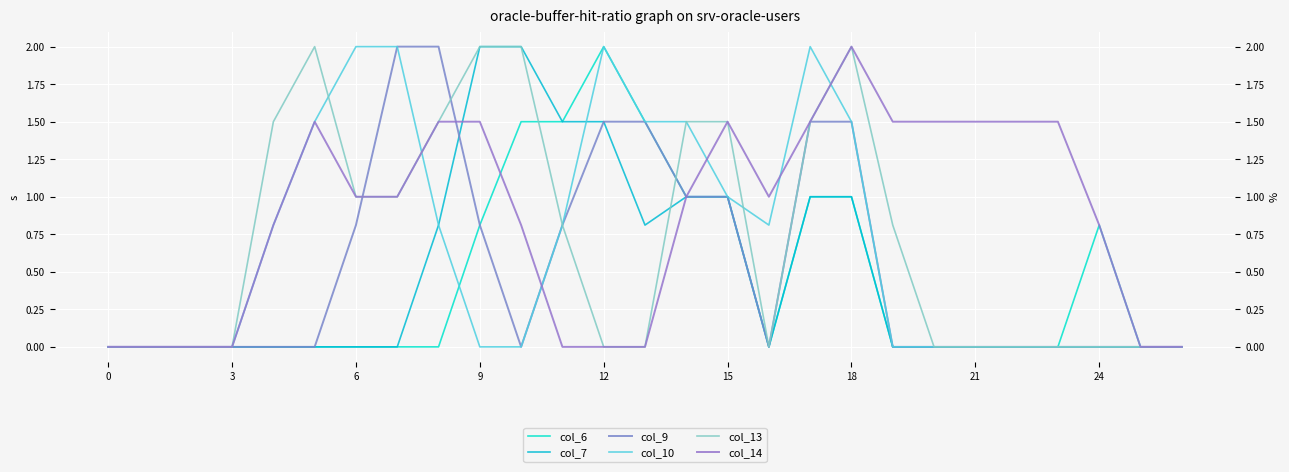

The col_13 series shows 0.0 at 0. True or false?

True